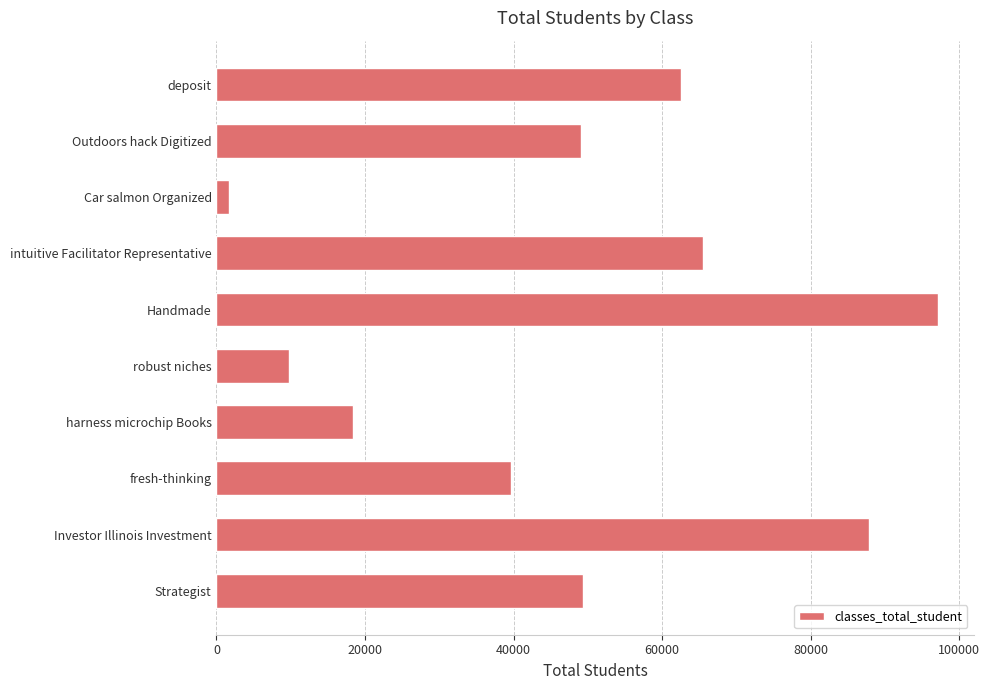

Which category has the lowest value across all series?

Car salmon Organized